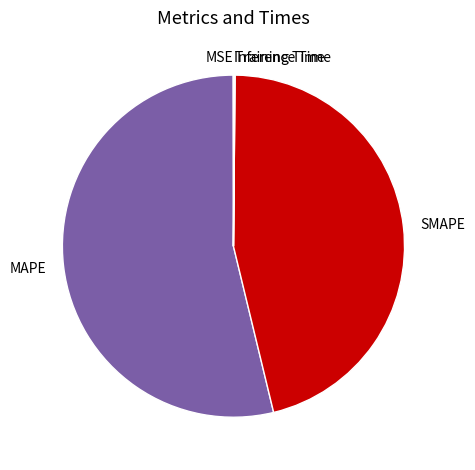

Which slice is the largest?

MAPE